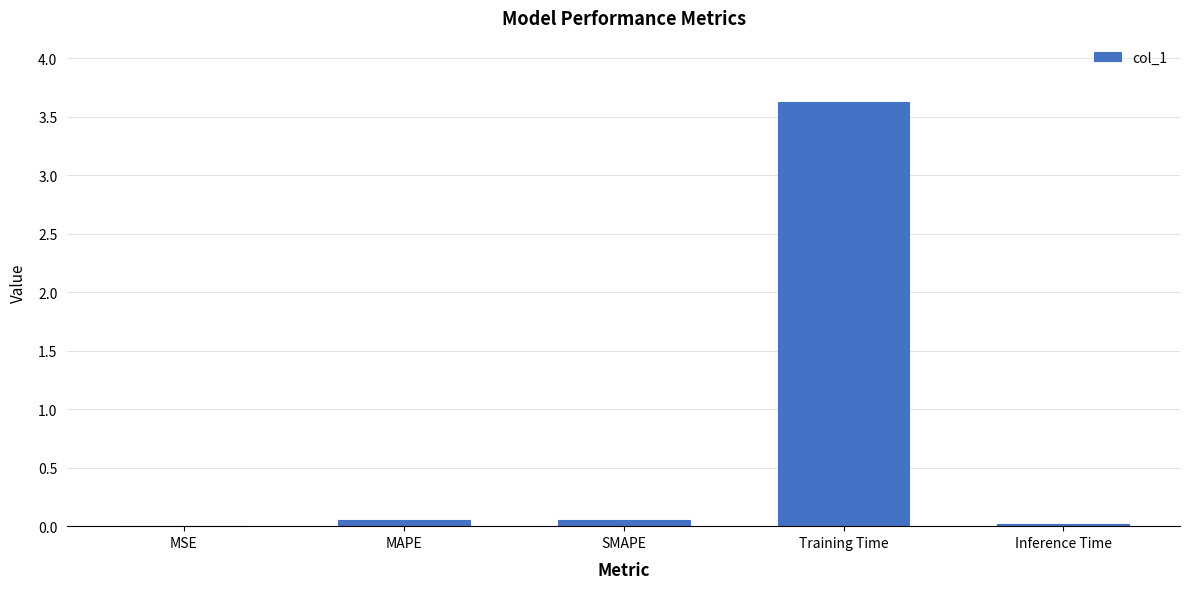

The value at Training Time is 5.6. True or false?

False